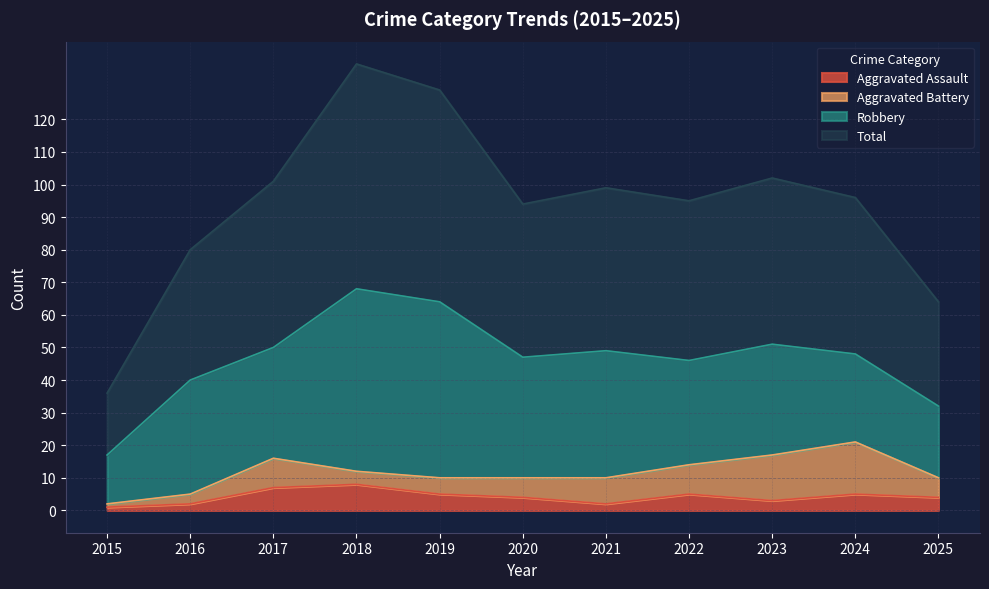

The value of Aggravated Assault at 2019 is 5. True or false?

True